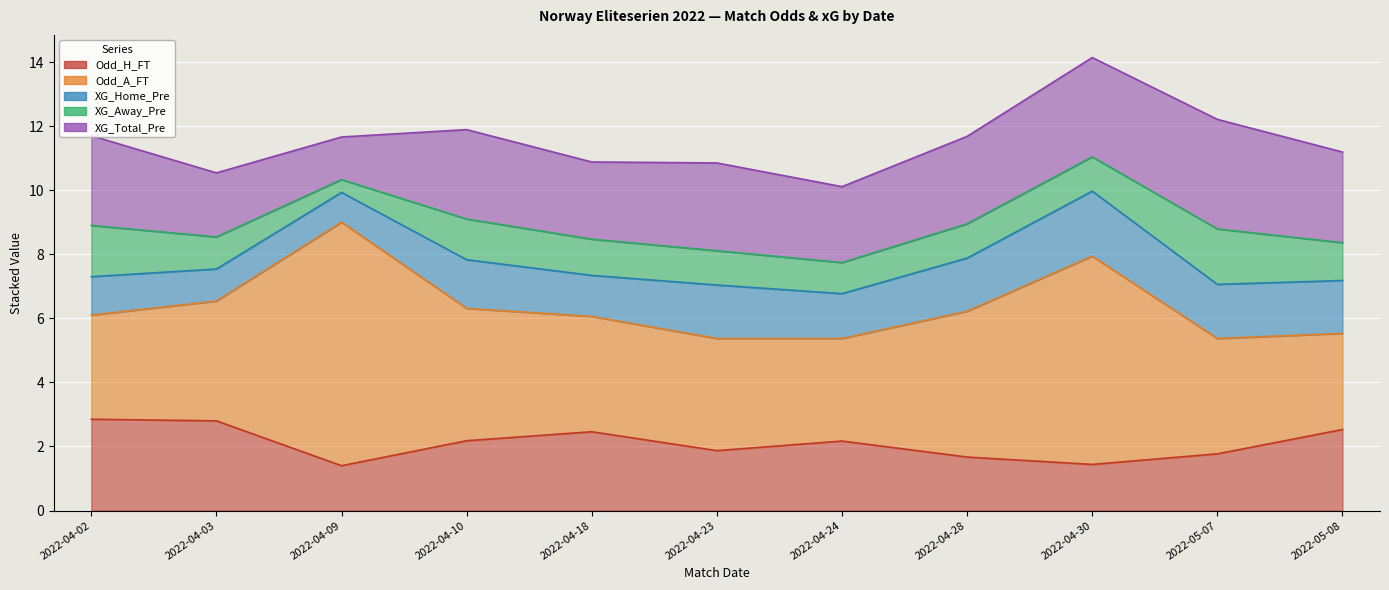

What is the value of the Odd_H_FT point at the 9th from the left?

1.4